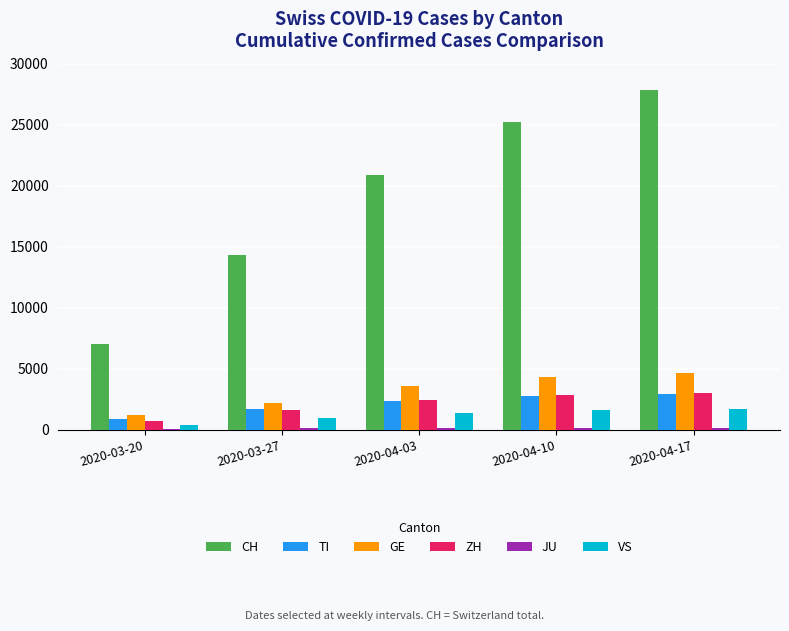

Which series changed the most between 2020-03-20 and 2020-04-17?

CH